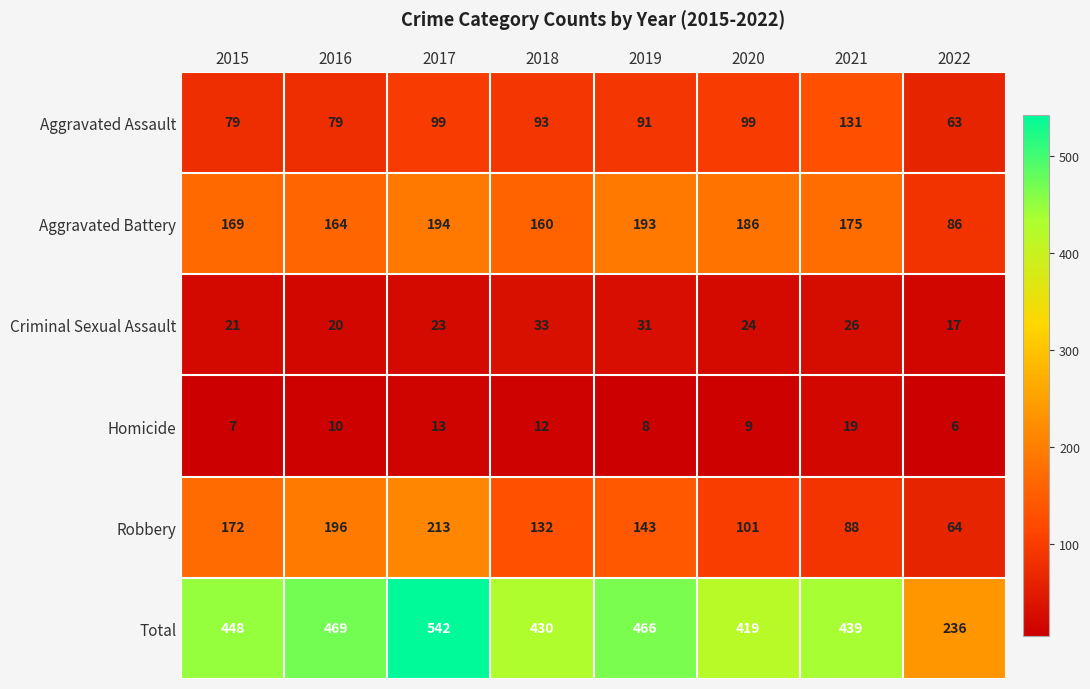

What is the sum of the Aggravated Battery values at 2021 and 2022?

261